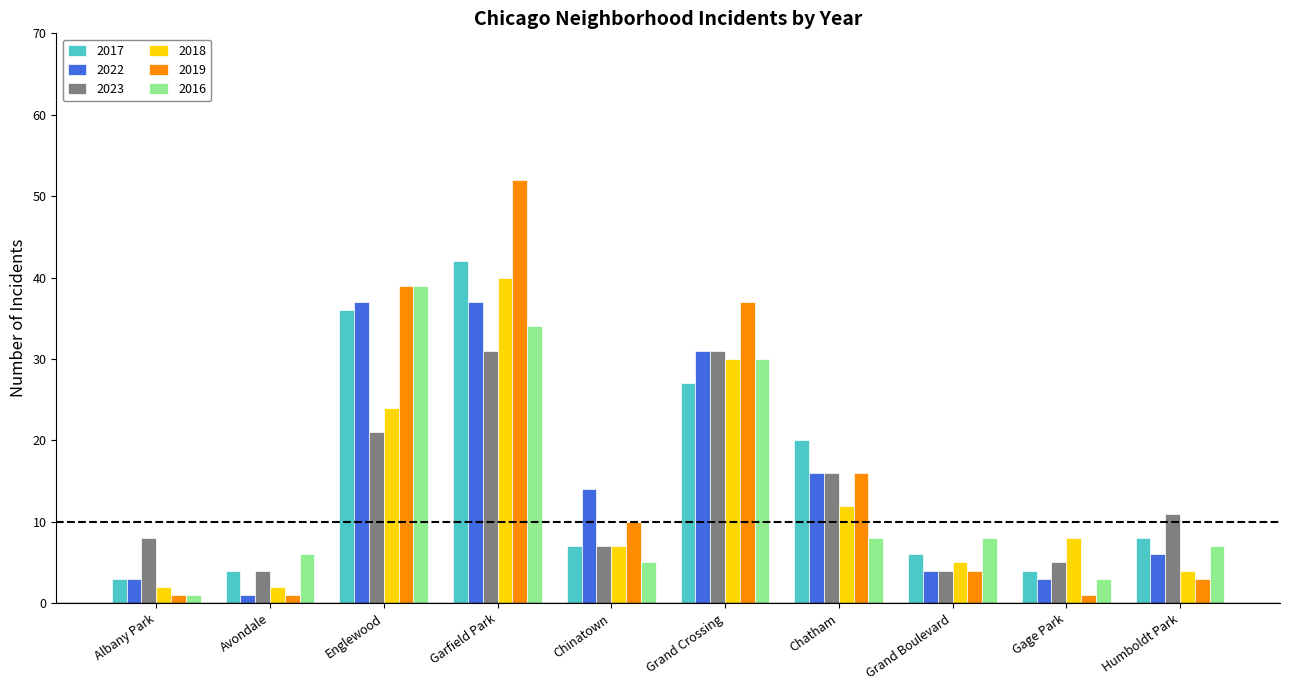

What value does the 2022 series have at Garfield Park, to the nearest 5?

35